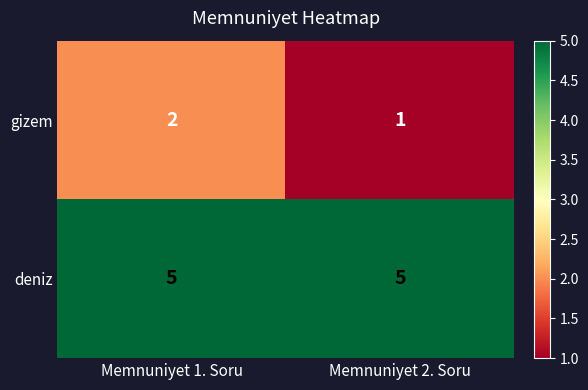

Which series has the largest total across all categories?

deniz